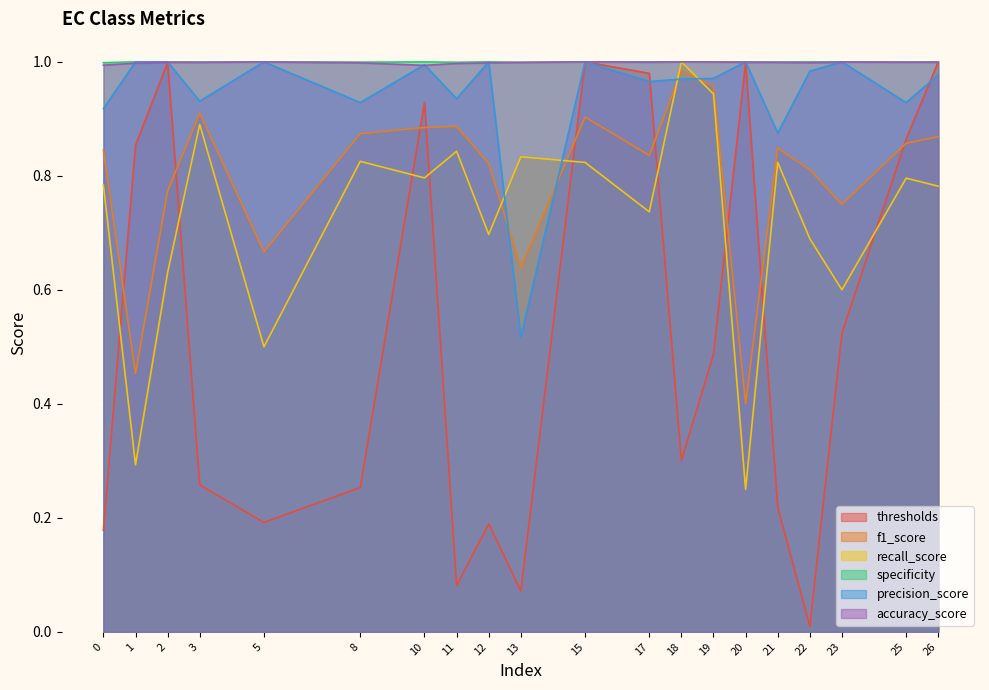

Reading left to right, extract all data points from this chart.

thresholds: 0=0.2	1=0.9	2=1.0	3=0.3	5=0.2	8=0.3	10=0.9	11=0.1	12=0.2	13=0.1	15=1.0	17=1.0	18=0.3	19=0.5	20=1.0	21=0.2	22=0.0	23=0.5	25=0.9	26=1.0
f1_score: 0=0.8	1=0.5	2=0.8	3=0.9	5=0.7	8=0.9	10=0.9	11=0.9	12=0.8	13=0.6	15=0.9	17=0.8	18=1.0	19=1.0	20=0.4	21=0.8	22=0.8	23=0.7	25=0.9	26=0.9
recall_score: 0=0.8	1=0.3	2=0.6	3=0.9	5=0.5	8=0.8	10=0.8	11=0.8	12=0.7	13=0.8	15=0.8	17=0.7	18=1.0	19=0.9	20=0.2	21=0.8	22=0.7	23=0.6	25=0.8	26=0.8
specificity: 0=1.0	1=1.0	2=1.0	3=1.0	5=1.0	8=1.0	10=1.0	11=1.0	12=1.0	13=1.0	15=1.0	17=1.0	18=1.0	19=1.0	20=1.0	21=1.0	22=1.0	23=1.0	25=1.0	26=1.0
precision_score: 0=0.9	1=1.0	2=1.0	3=0.9	5=1.0	8=0.9	10=1.0	11=0.9	12=1.0	13=0.5	15=1.0	17=1.0	18=1.0	19=1.0	20=1.0	21=0.9	22=1.0	23=1.0	25=0.9	26=1.0
accuracy_score: 0=1.0	1=1.0	2=1.0	3=1.0	5=1.0	8=1.0	10=1.0	11=1.0	12=1.0	13=1.0	15=1.0	17=1.0	18=1.0	19=1.0	20=1.0	21=1.0	22=1.0	23=1.0	25=1.0	26=1.0